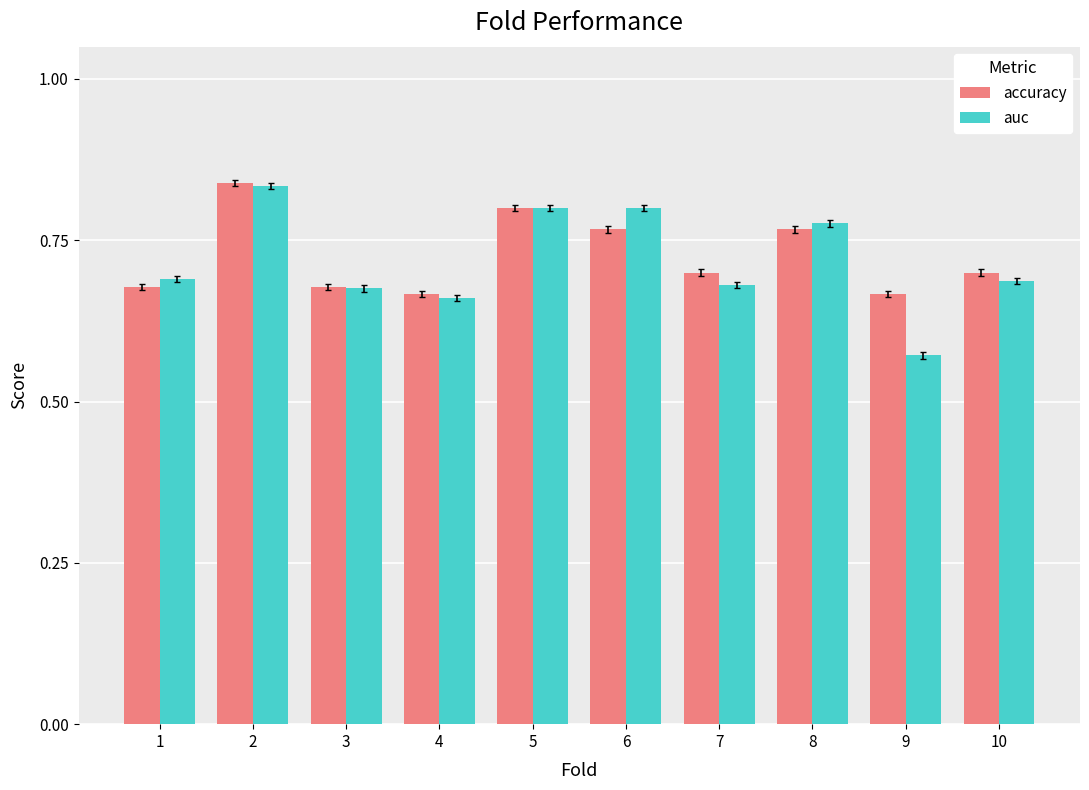

What is the total value across all series at 3?

1.4